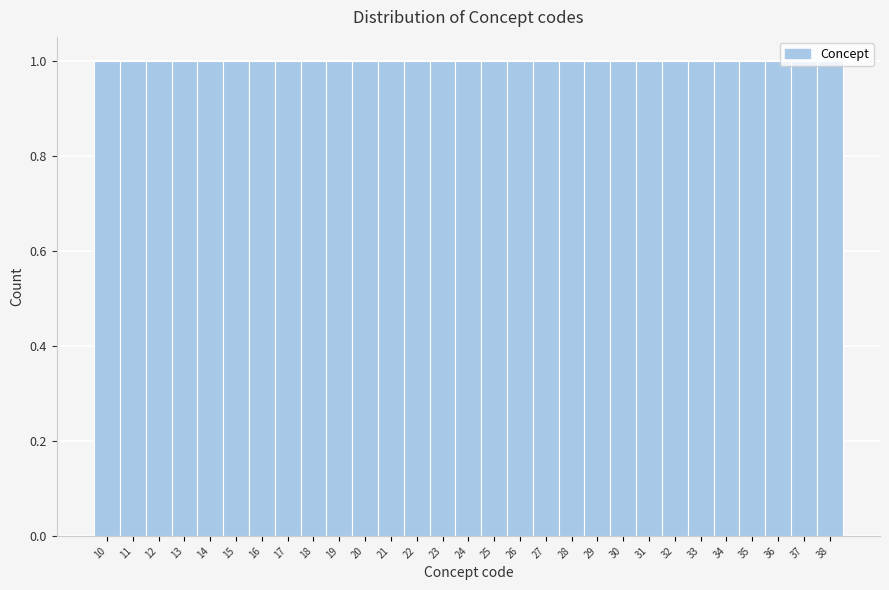

Reading left to right, list every bar in this chart as the range it spans on the x-axis followed by its height. The values are not printed on the chart, so give them approximately, as read against the axis.

9.5 to 10.5: 1
10.5 to 11.5: 1
11.5 to 12.5: 1
12.5 to 13.5: 1
13.5 to 14.5: 1
14.5 to 15.5: 1
15.5 to 16.5: 1
16.5 to 17.5: 1
17.5 to 18.5: 1
18.5 to 19.5: 1
19.5 to 20.5: 1
20.5 to 21.5: 1
21.5 to 22.5: 1
22.5 to 23.5: 1
23.5 to 24.5: 1
24.5 to 25.5: 1
25.5 to 26.5: 1
26.5 to 27.5: 1
27.5 to 28.5: 1
28.5 to 29.5: 1
29.5 to 30.5: 1
30.5 to 31.5: 1
31.5 to 32.5: 1
32.5 to 33.5: 1
33.5 to 34.5: 1
34.5 to 35.5: 1
35.5 to 36.5: 1
36.5 to 37.5: 1
37.5 to 38.5: 1